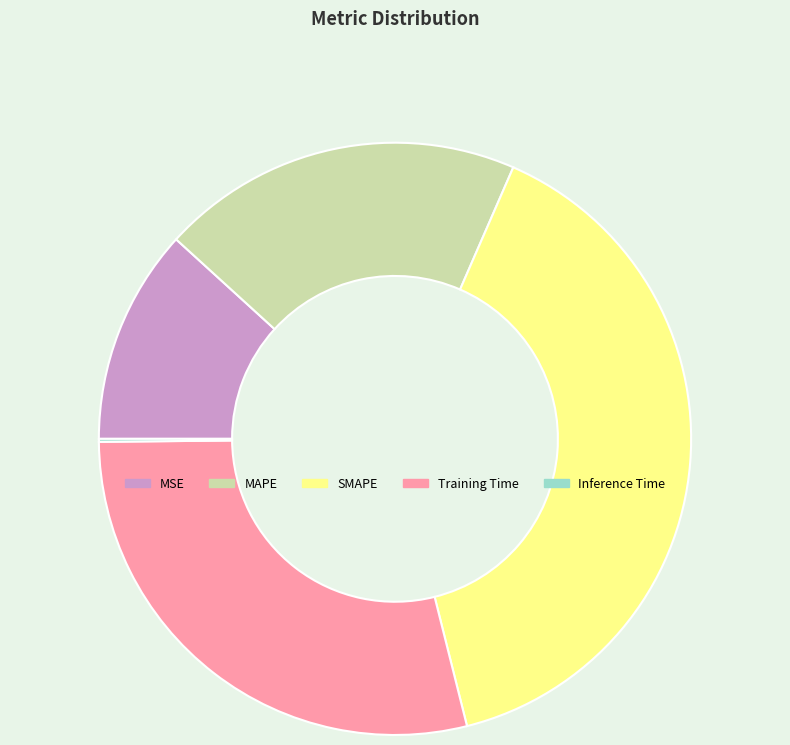

Approximately how many times larger is the value at MSE compared to Training Time?

0.4